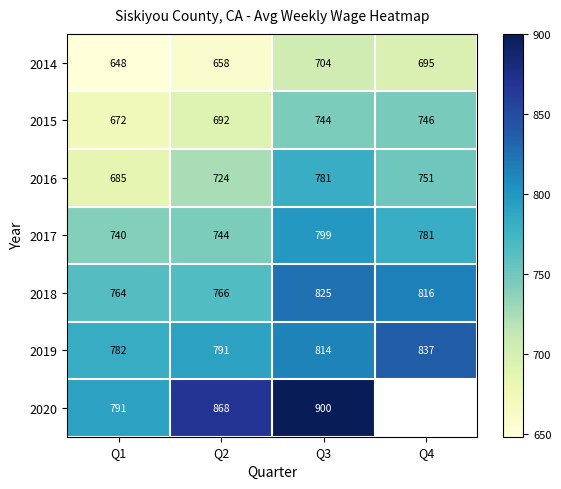

What is the spread (max minus min) of values at Q2?

210